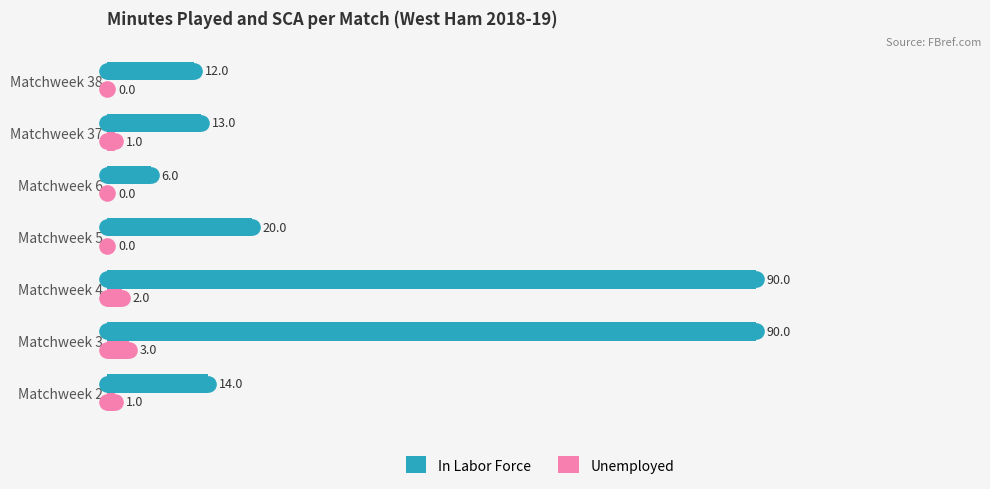

Which series has the largest total across all categories?

In Labor Force